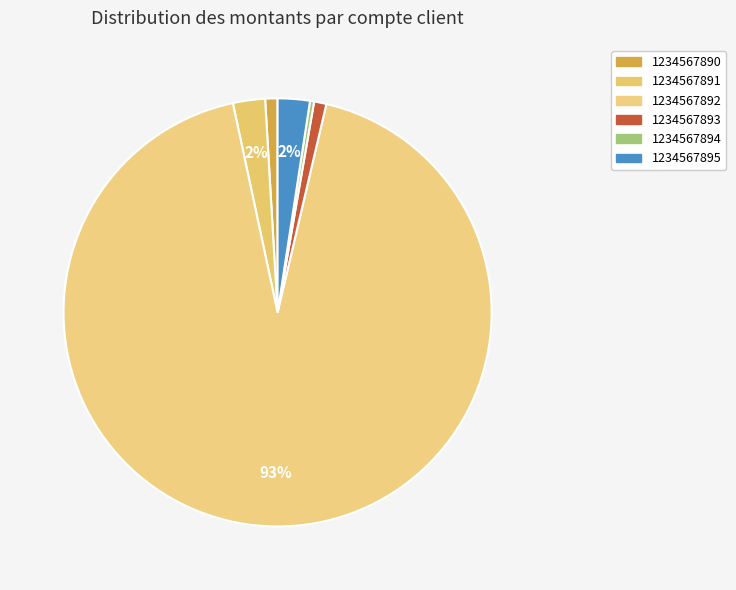

To the nearest percent, what portion does 1234567895 represent?

2%